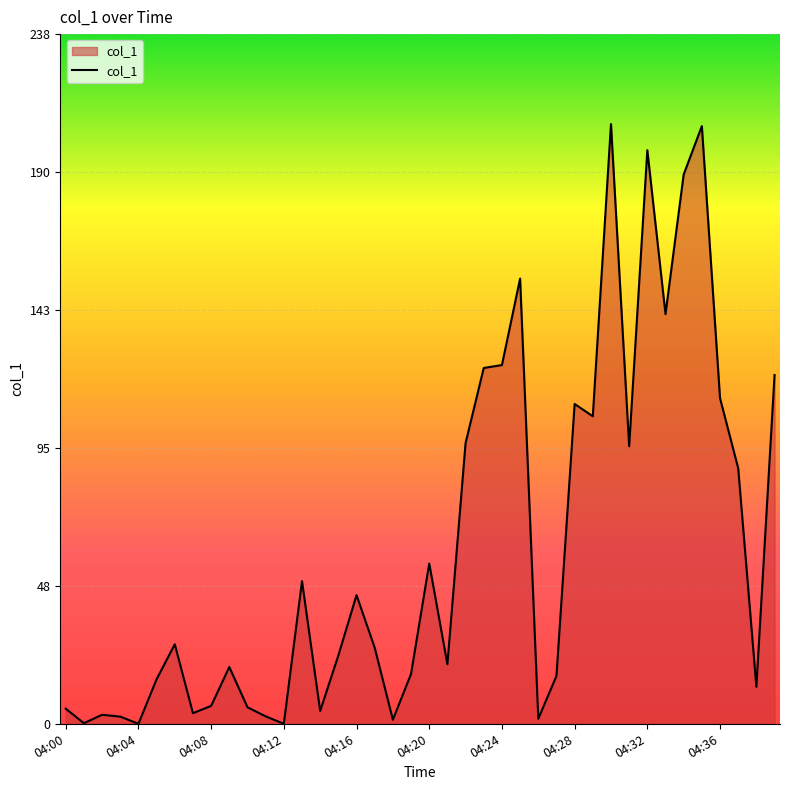

What is the maximum value shown in the chart?

206.7